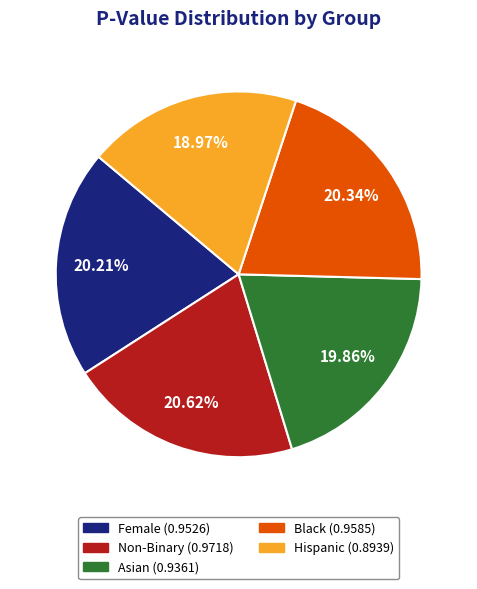

Does any single category account for the majority?

No